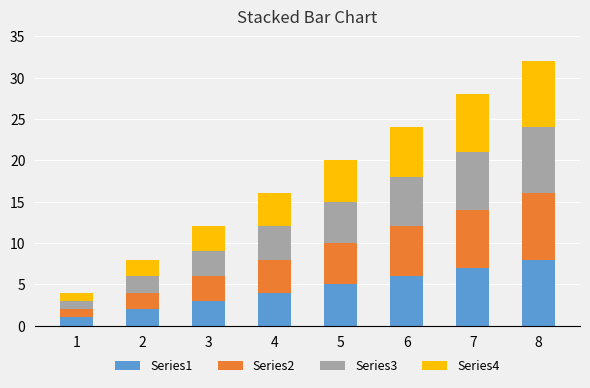

How many series are shown in this chart?

4